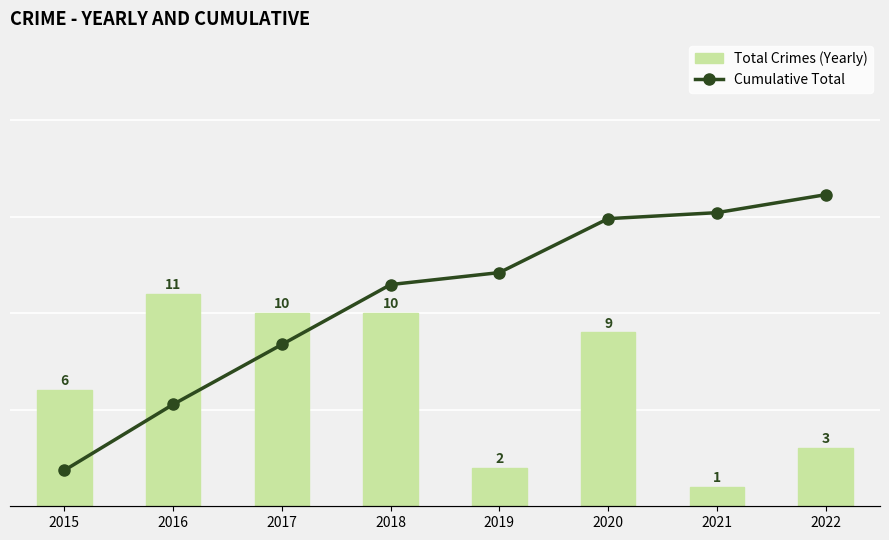

Which series has the largest total across all categories?

Cumulative Total